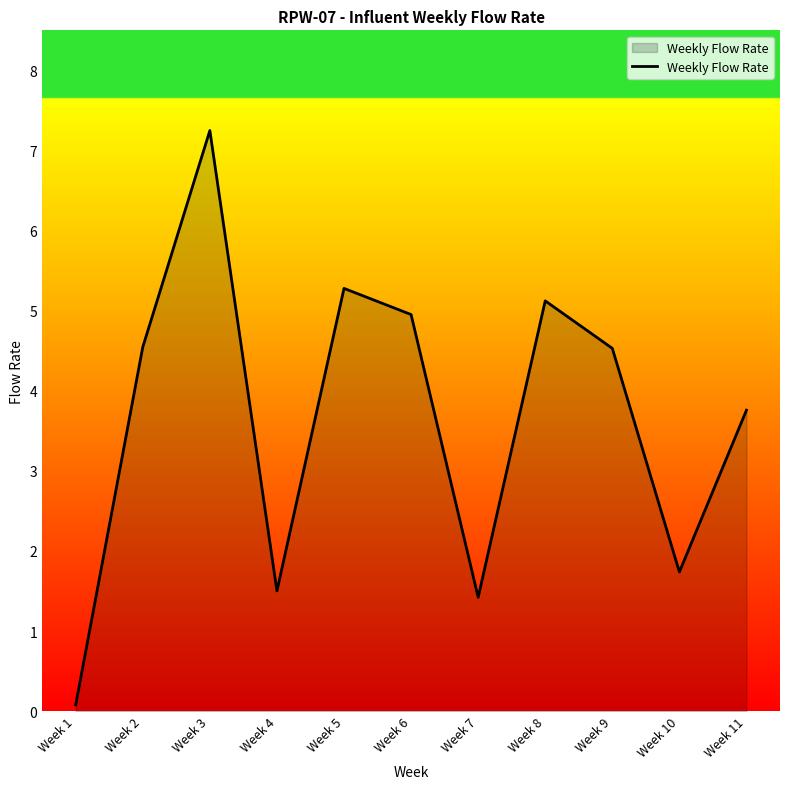

What is the sum of all values?

40.2